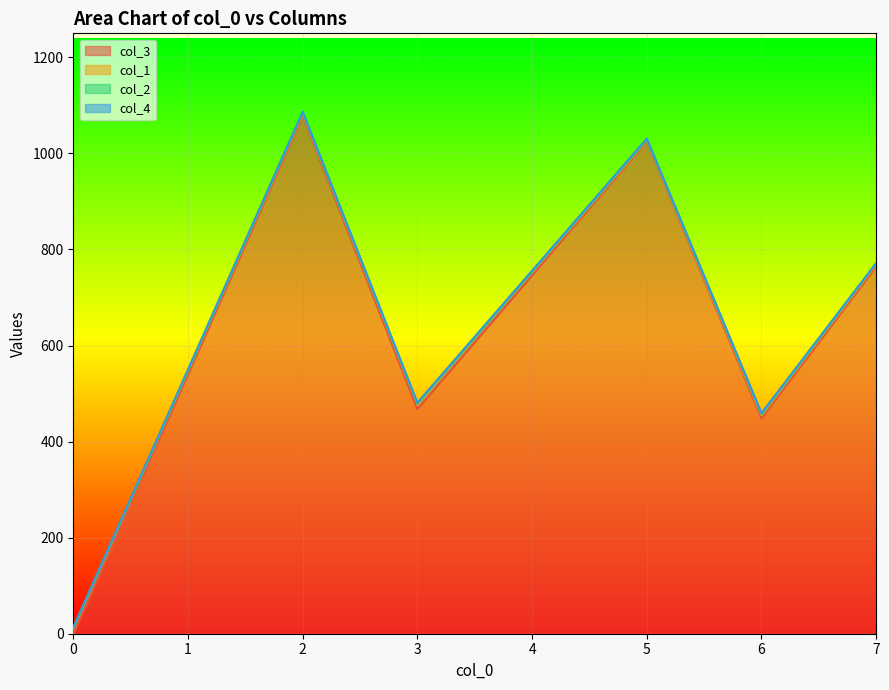

The value of col_3 at 3 is 467.7. True or false?

True